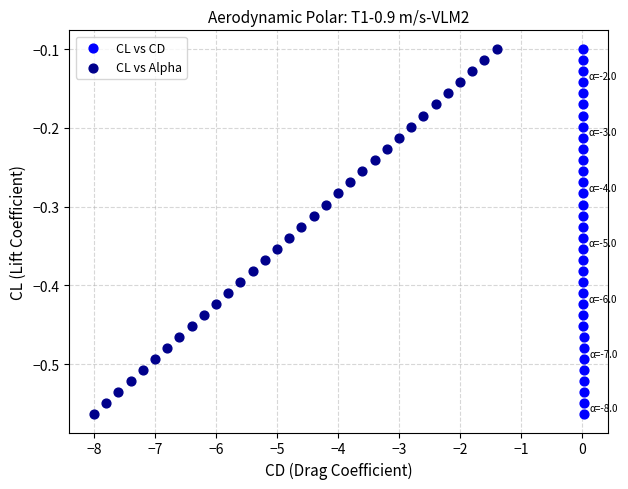

What are all the series names shown in the legend?

CL vs CD, CL vs Alpha